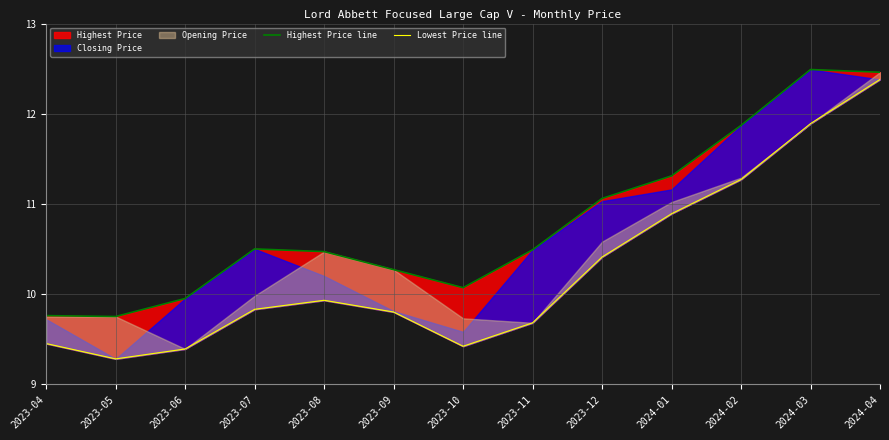

How many interior local valleys does the Highest Price line series have?

2